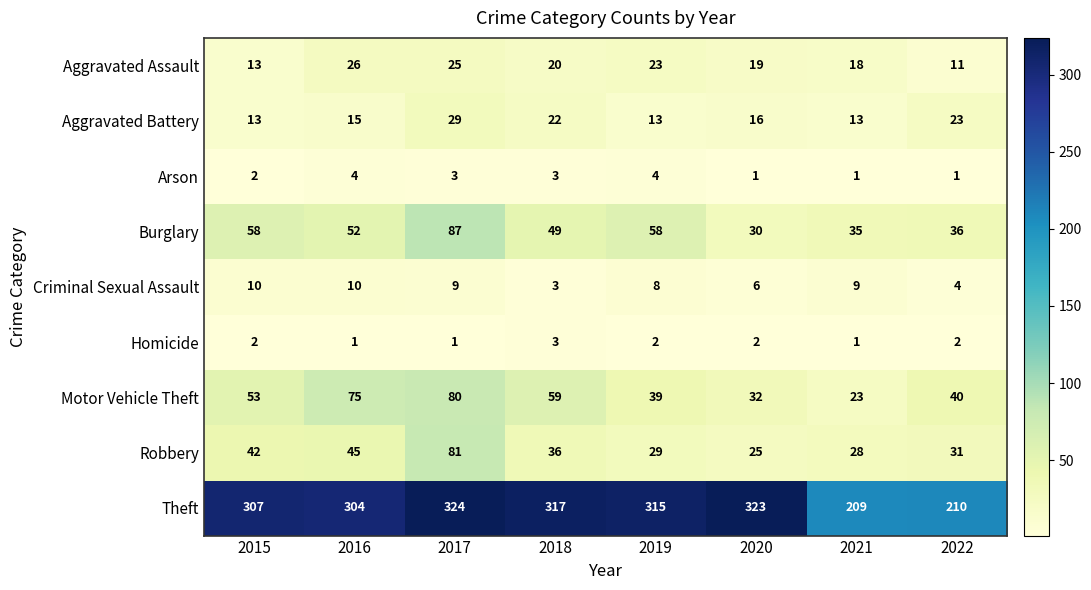

What is the total value across all series at 2015?

500